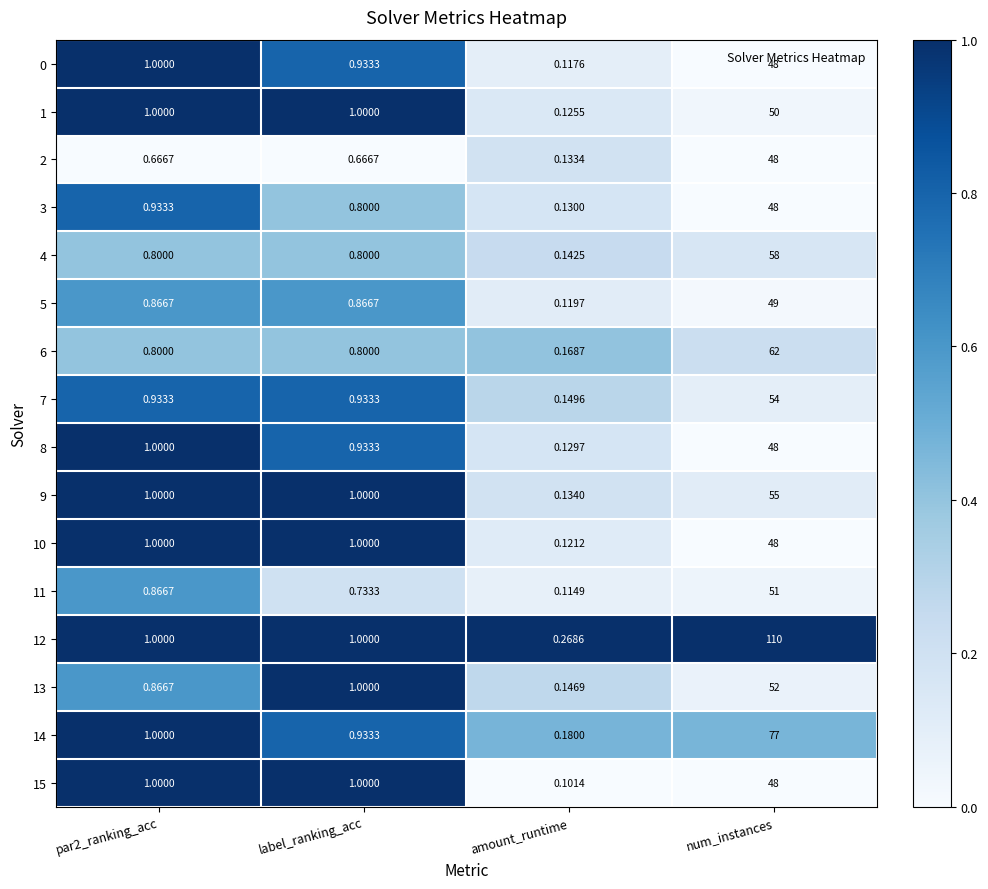

Is the value of 5 at par2_ranking_acc greater than the value of 15 at label_ranking_acc?

No